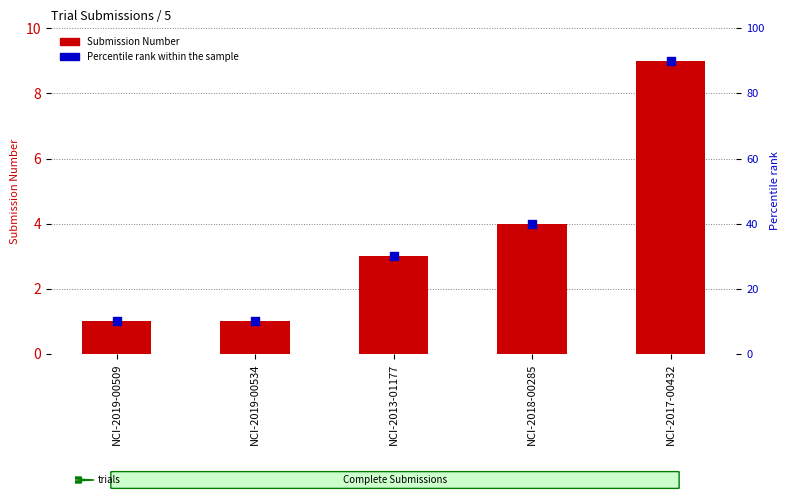

Is the value of Percentile rank within the sample at NCI-2019-00534 greater than the value of Submission Number at NCI-2013-01177?

Yes